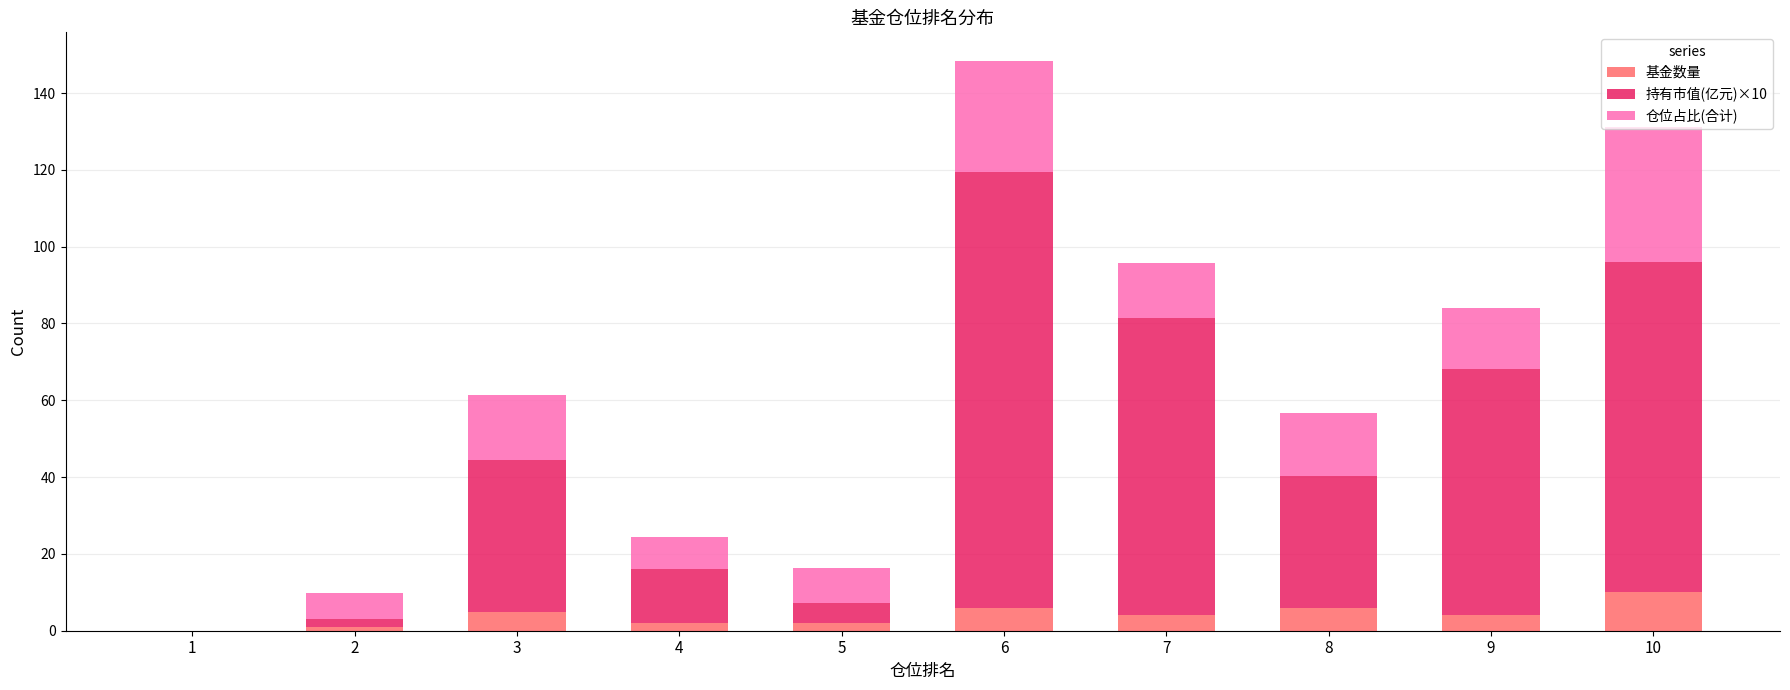

Where does the 基金数量 series first go above 4?

3